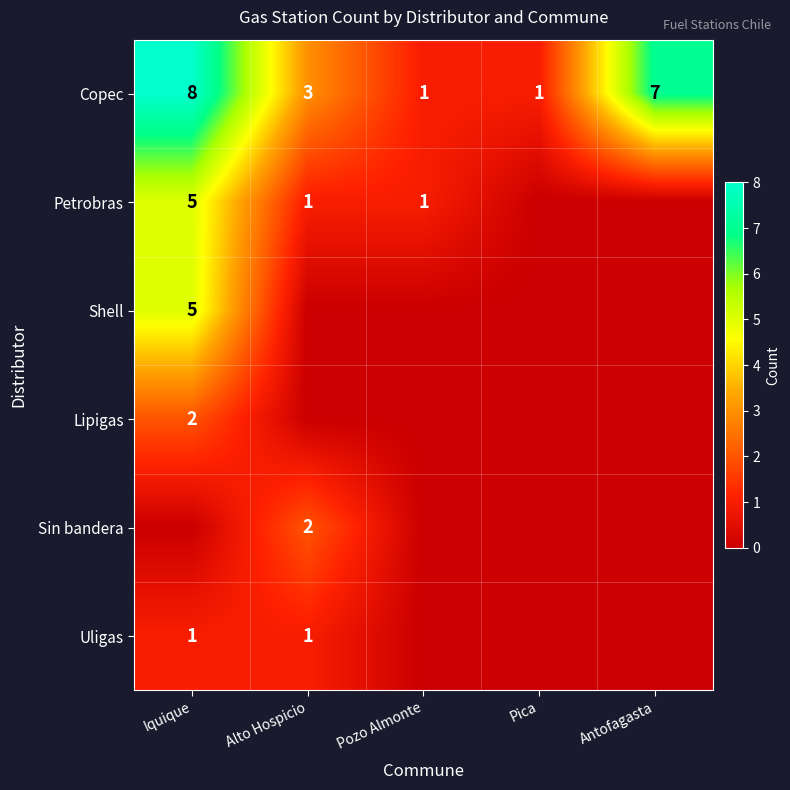

What is the sum of the Copec values at Iquique and Antofagasta?

15